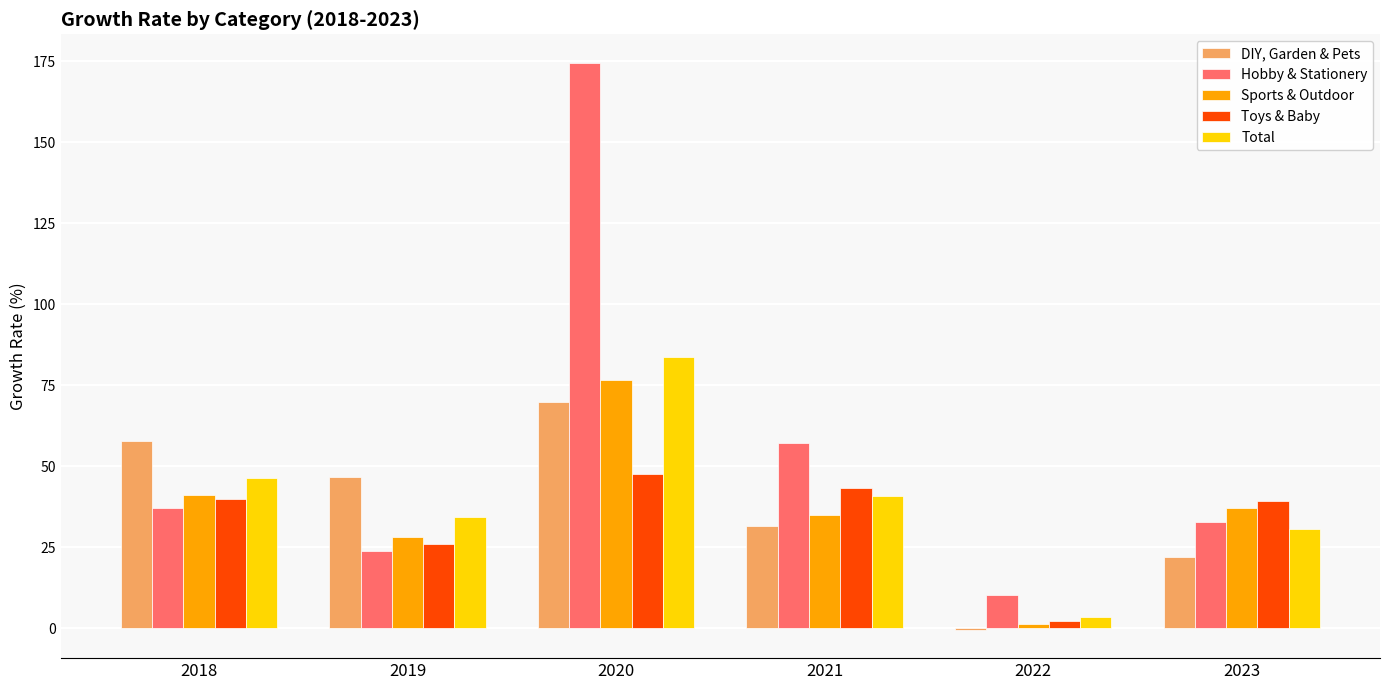

Is the value of Toys & Baby at 2020 greater than the value of Total at 2020?

No